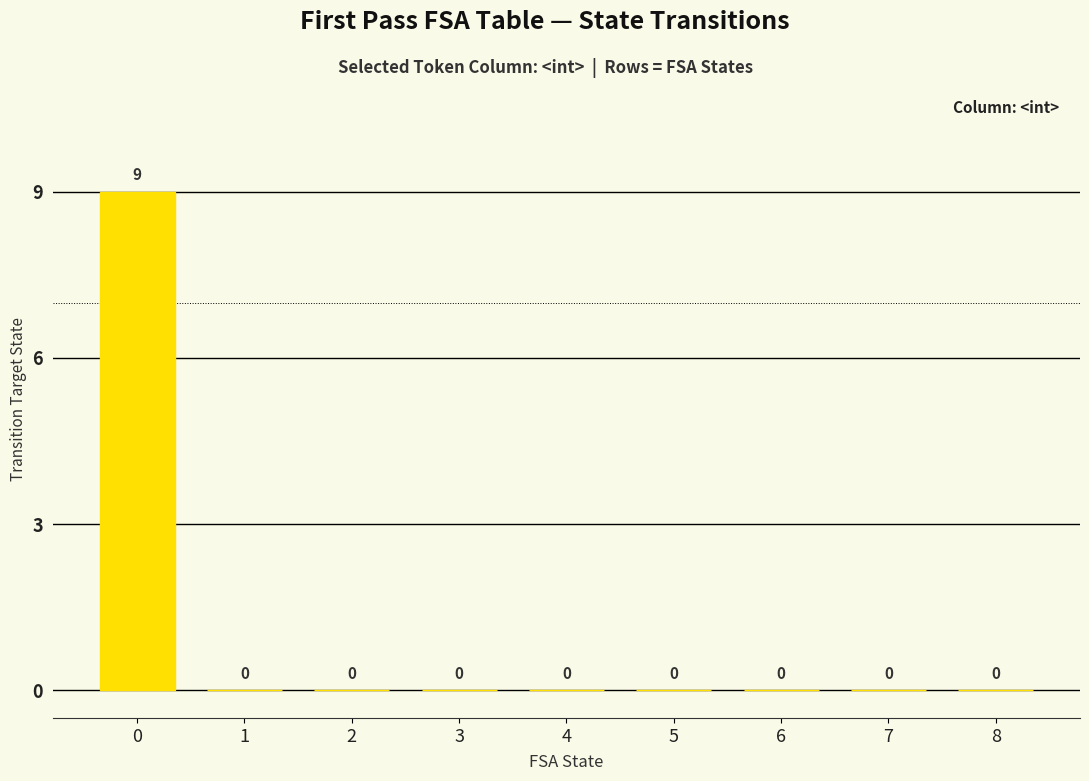

Is it true that the value at 5 is 0?

True